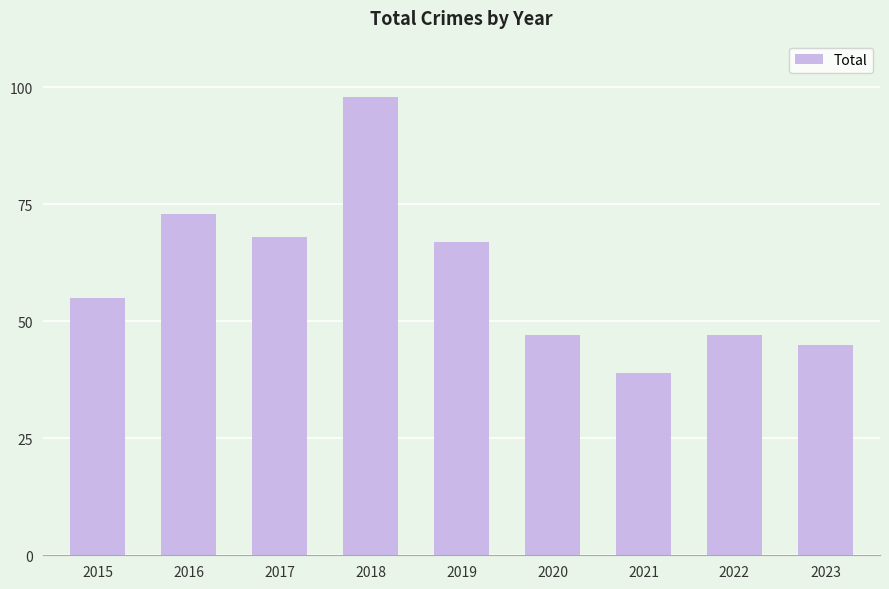

The chart shows a value of 73 at 2016. True or false?

True